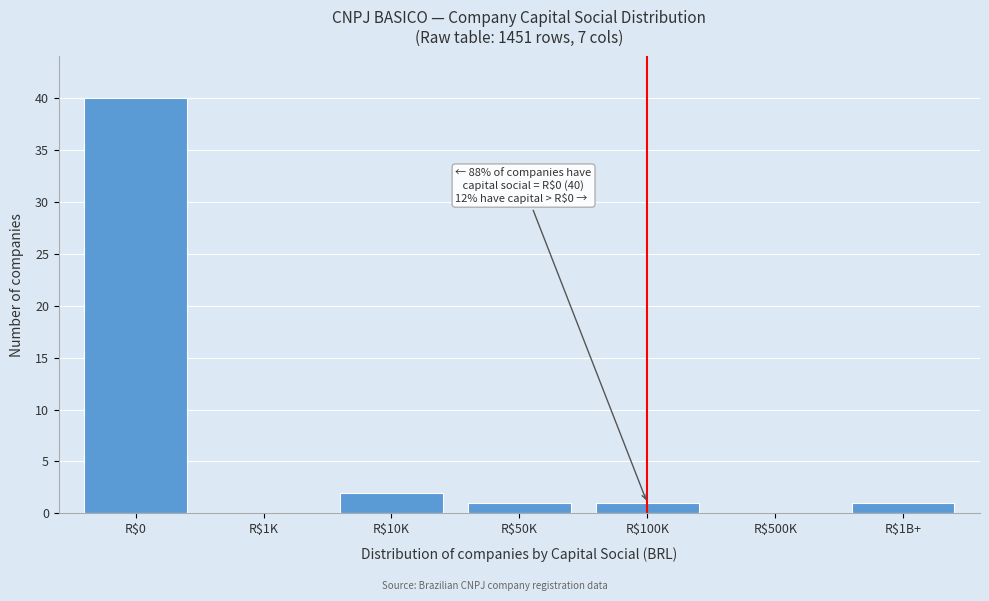

What is the greatest value displayed?

40